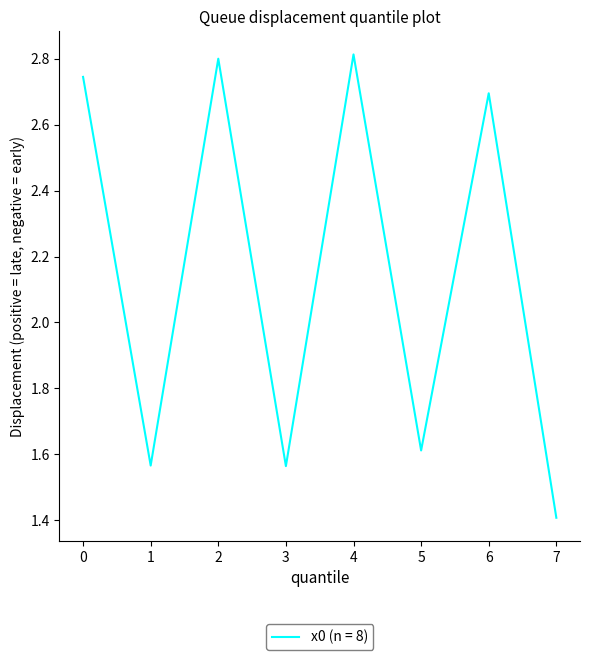

The value at 6 is 2.7. True or false?

True